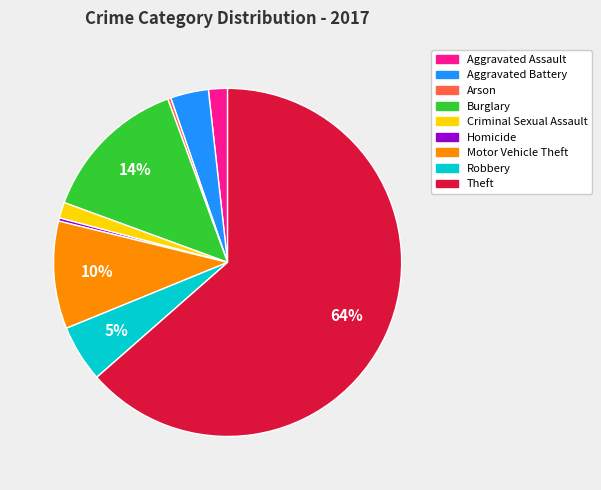

Which category has the biggest portion of the pie?

Theft